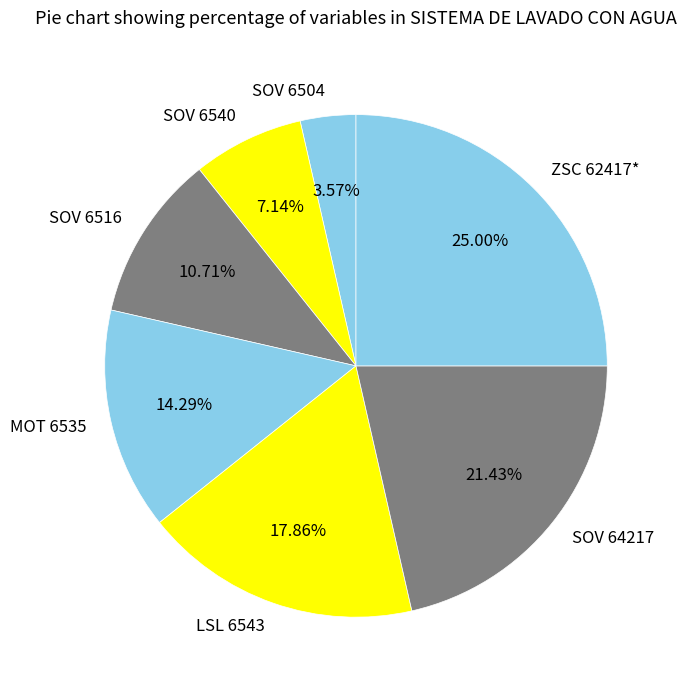

Is the sum of SOV 6540 and SOV 64217 greater than half?

No